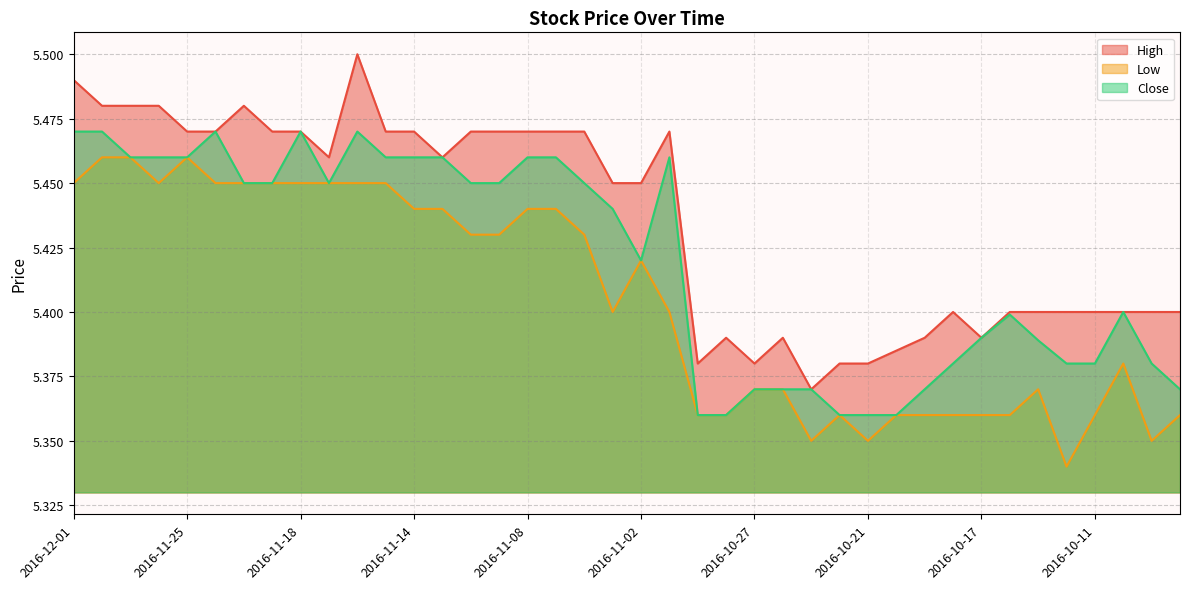

Reading left to right, list all the values displayed in this chart.

High: 2016-12-01=5.5	2016-11-30=5.5	2016-11-29=5.5	2016-11-28=5.5	2016-11-25=5.5	2016-11-23=5.5	2016-11-22=5.5	2016-11-21=5.5	2016-11-18=5.5	2016-11-17=5.5	2016-11-16=5.5	2016-11-15=5.5	2016-11-14=5.5	2016-11-11=5.5	2016-11-10=5.5	2016-11-09=5.5	2016-11-08=5.5	2016-11-07=5.5	2016-11-04=5.5	2016-11-03=5.5	2016-11-02=5.5	2016-11-01=5.5	2016-10-31=5.4	2016-10-28=5.4	2016-10-27=5.4	2016-10-26=5.4	2016-10-25=5.4	2016-10-24=5.4	2016-10-21=5.4	2016-10-20=5.4	2016-10-19=5.4	2016-10-18=5.4	2016-10-17=5.4	2016-10-14=5.4	2016-10-13=5.4	2016-10-12=5.4	2016-10-11=5.4	2016-10-10=5.4	2016-10-07=5.4	2016-10-06=5.4
Low: 2016-12-01=5.5	2016-11-30=5.5	2016-11-29=5.5	2016-11-28=5.5	2016-11-25=5.5	2016-11-23=5.5	2016-11-22=5.5	2016-11-21=5.5	2016-11-18=5.5	2016-11-17=5.5	2016-11-16=5.5	2016-11-15=5.5	2016-11-14=5.4	2016-11-11=5.4	2016-11-10=5.4	2016-11-09=5.4	2016-11-08=5.4	2016-11-07=5.4	2016-11-04=5.4	2016-11-03=5.4	2016-11-02=5.4	2016-11-01=5.4	2016-10-31=5.4	2016-10-28=5.4	2016-10-27=5.4	2016-10-26=5.4	2016-10-25=5.3	2016-10-24=5.4	2016-10-21=5.3	2016-10-20=5.4	2016-10-19=5.4	2016-10-18=5.4	2016-10-17=5.4	2016-10-14=5.4	2016-10-13=5.4	2016-10-12=5.3	2016-10-11=5.4	2016-10-10=5.4	2016-10-07=5.3	2016-10-06=5.4
Close: 2016-12-01=5.5	2016-11-30=5.5	2016-11-29=5.5	2016-11-28=5.5	2016-11-25=5.5	2016-11-23=5.5	2016-11-22=5.5	2016-11-21=5.5	2016-11-18=5.5	2016-11-17=5.5	2016-11-16=5.5	2016-11-15=5.5	2016-11-14=5.5	2016-11-11=5.5	2016-11-10=5.5	2016-11-09=5.5	2016-11-08=5.5	2016-11-07=5.5	2016-11-04=5.5	2016-11-03=5.4	2016-11-02=5.4	2016-11-01=5.5	2016-10-31=5.4	2016-10-28=5.4	2016-10-27=5.4	2016-10-26=5.4	2016-10-25=5.4	2016-10-24=5.4	2016-10-21=5.4	2016-10-20=5.4	2016-10-19=5.4	2016-10-18=5.4	2016-10-17=5.4	2016-10-14=5.4	2016-10-13=5.4	2016-10-12=5.4	2016-10-11=5.4	2016-10-10=5.4	2016-10-07=5.4	2016-10-06=5.4